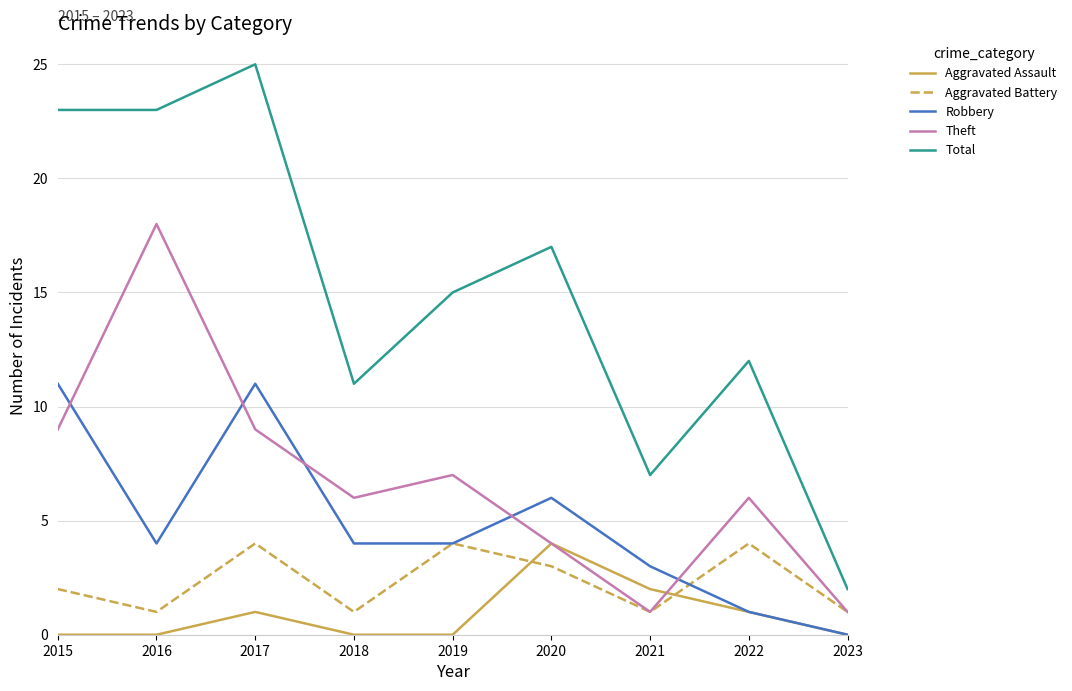

Which series has the largest total across all categories?

Total